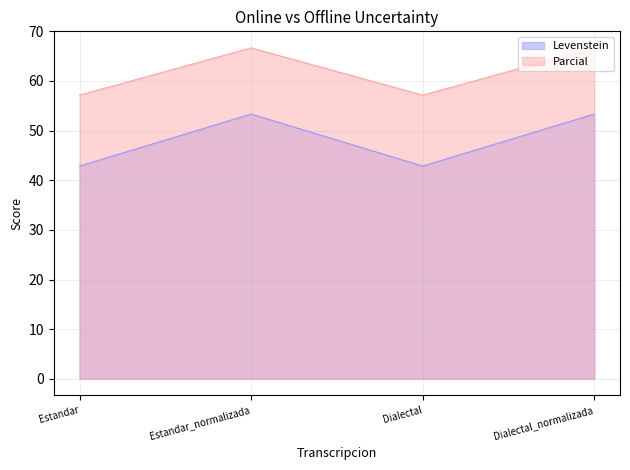

What is the label of the 1st point from the left?

Estandar